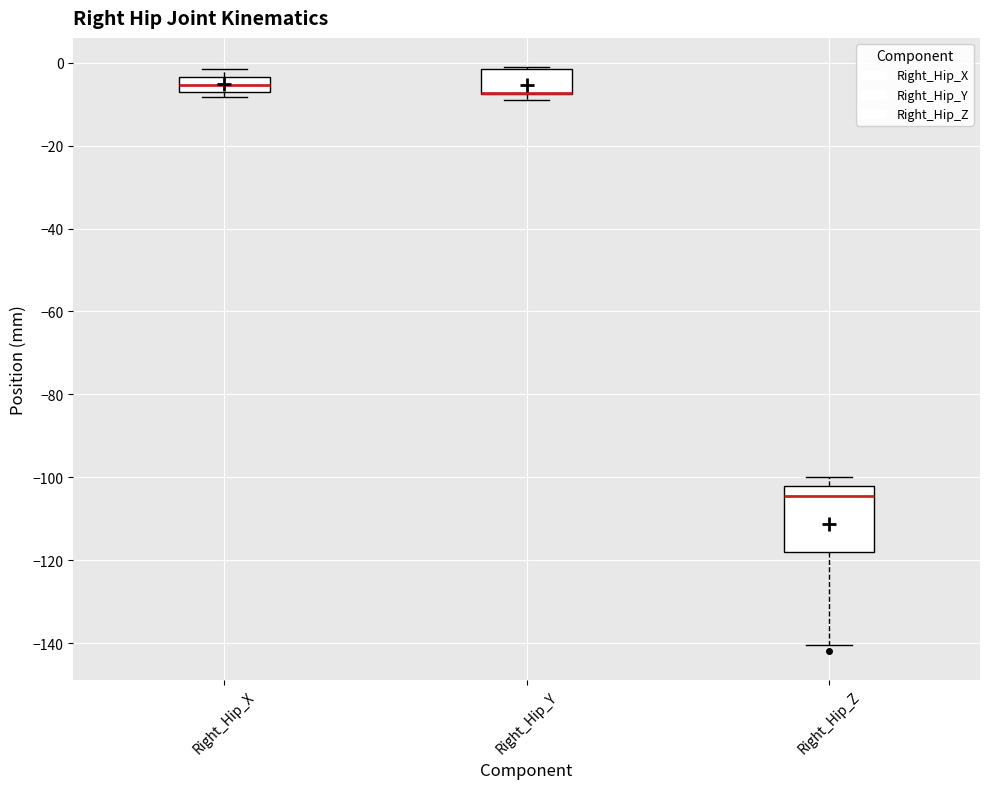

Reading left to right, transcribe this box plot: for each box, give where its median line is, the range the box spans, and where its two whiskers end, as read against the y-axis. The values are not printed on the chart, so give them approximately, as read against the axis.

Right_Hip_X: median -6, box -8 to -4, whiskers -8 (just below the box's lower edge) to -2
Right_Hip_Y: median -8 (drawn on the box's lower edge), box -8 to -2, whiskers -8 (just below the box's lower edge) to -2
Right_Hip_Z: median -104, box -118 to -102, whiskers -140 to -100